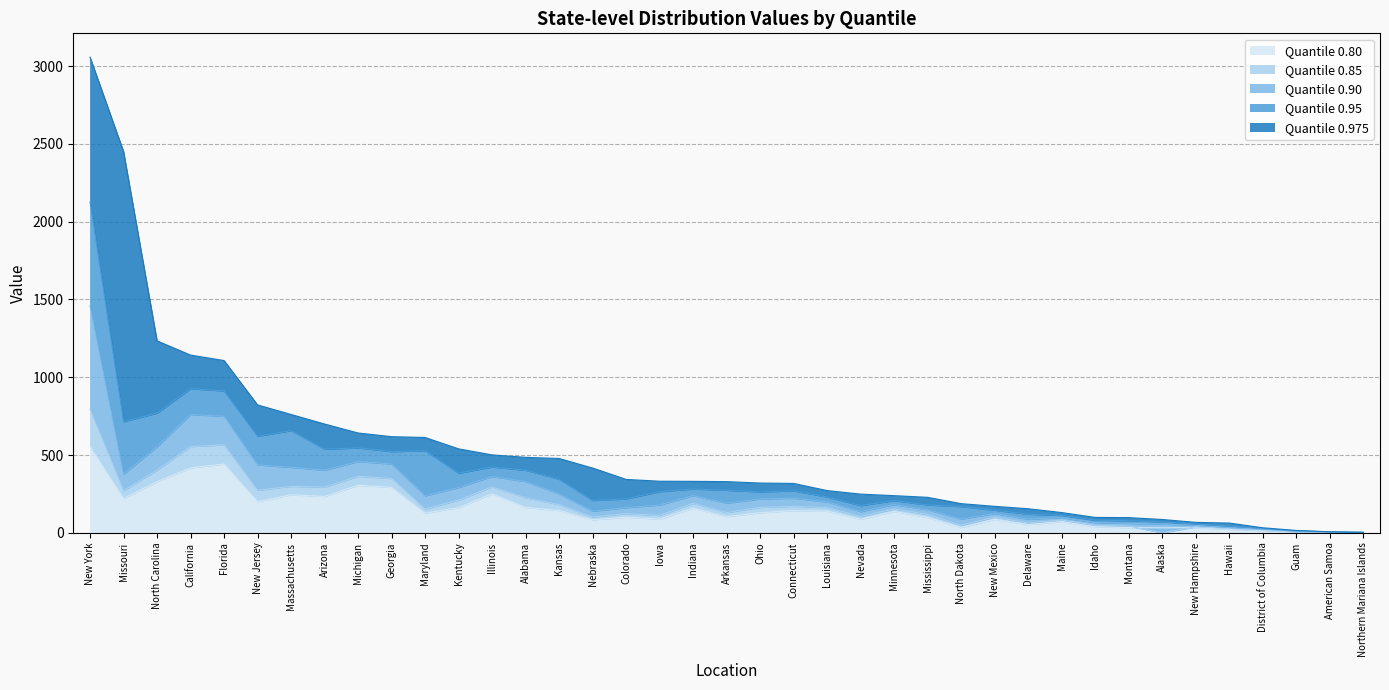

At which label does 0.90 reach its minimum?

Northern Mariana Islands